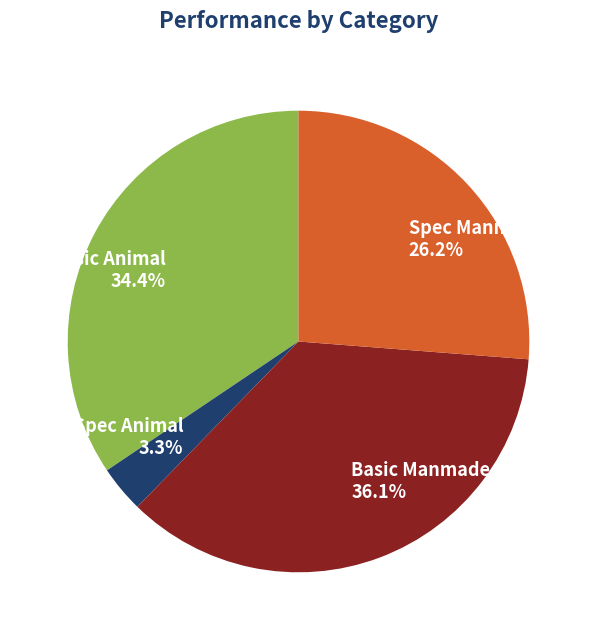

Rank the categories by value from lowest to highest.

Spec Animal, Spec Manmade, Basic Animal, Basic Manmade